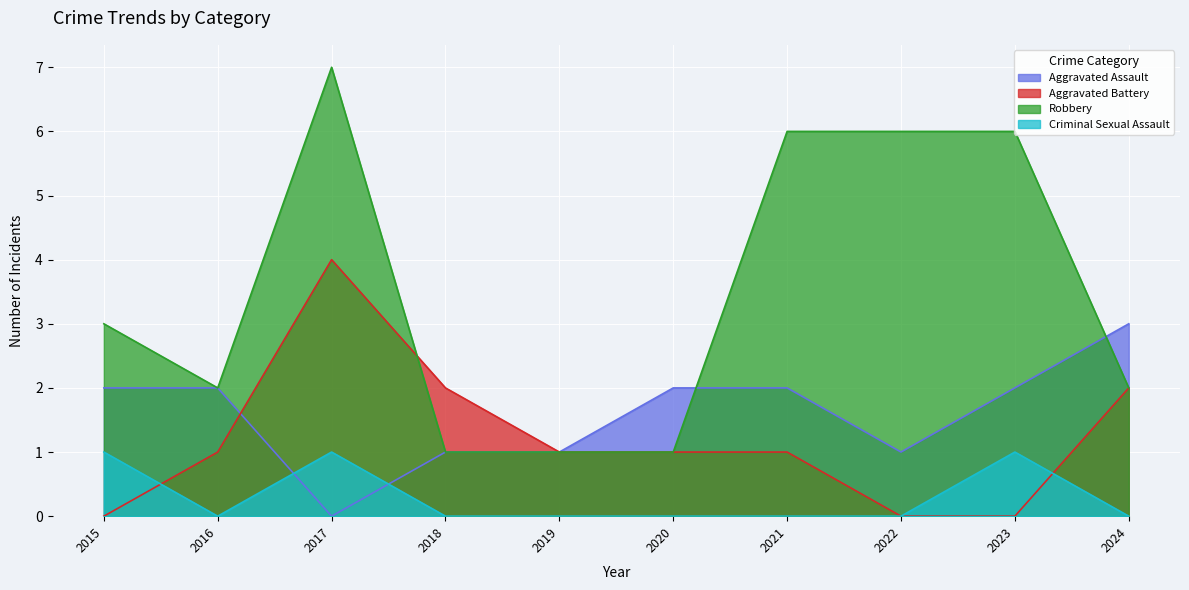

Is the value of Robbery at 2020 greater than the value of Criminal Sexual Assault at 2017?

No